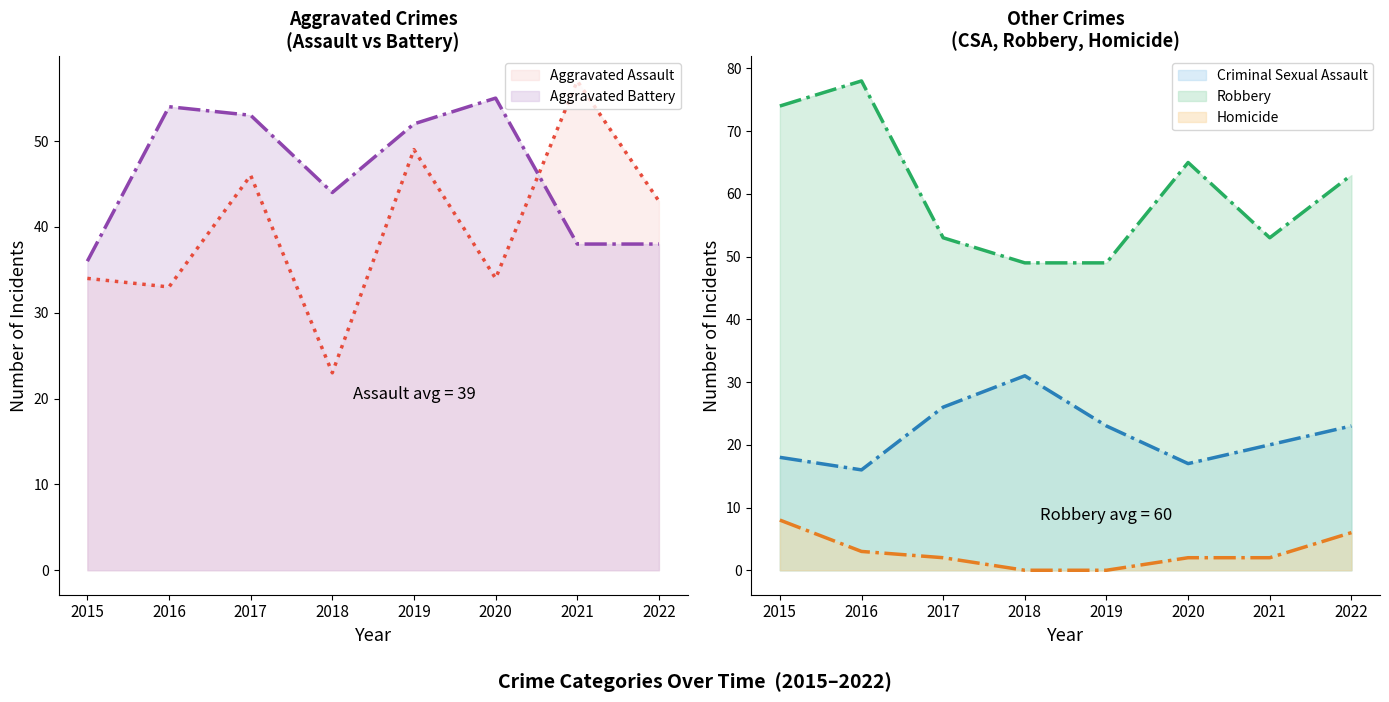

What are all the series names shown in the legend?

Aggravated Assault, Aggravated Battery, Criminal Sexual Assault, Robbery, Homicide